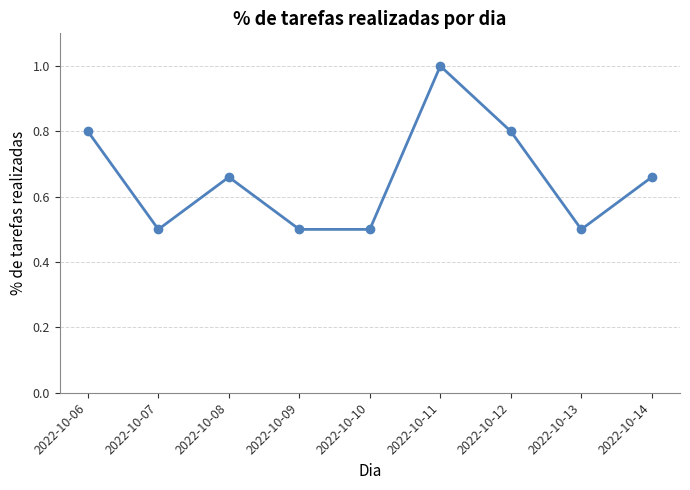

Between 2022-10-11 and 2022-10-14, which is larger?

2022-10-11